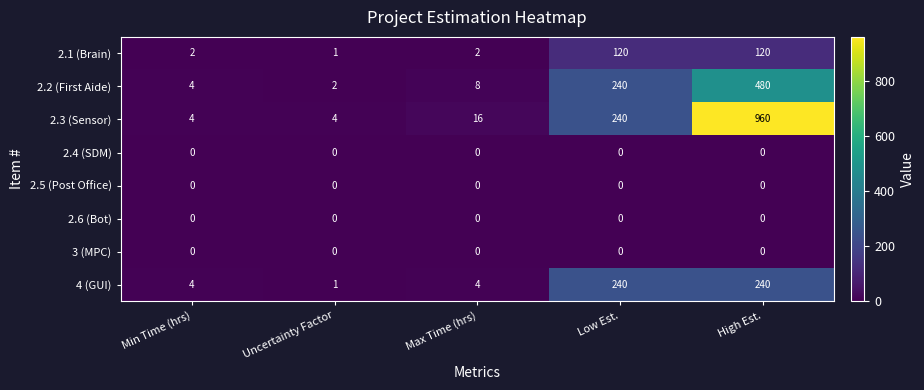

At how many categories does at least one series exceed 516?

1